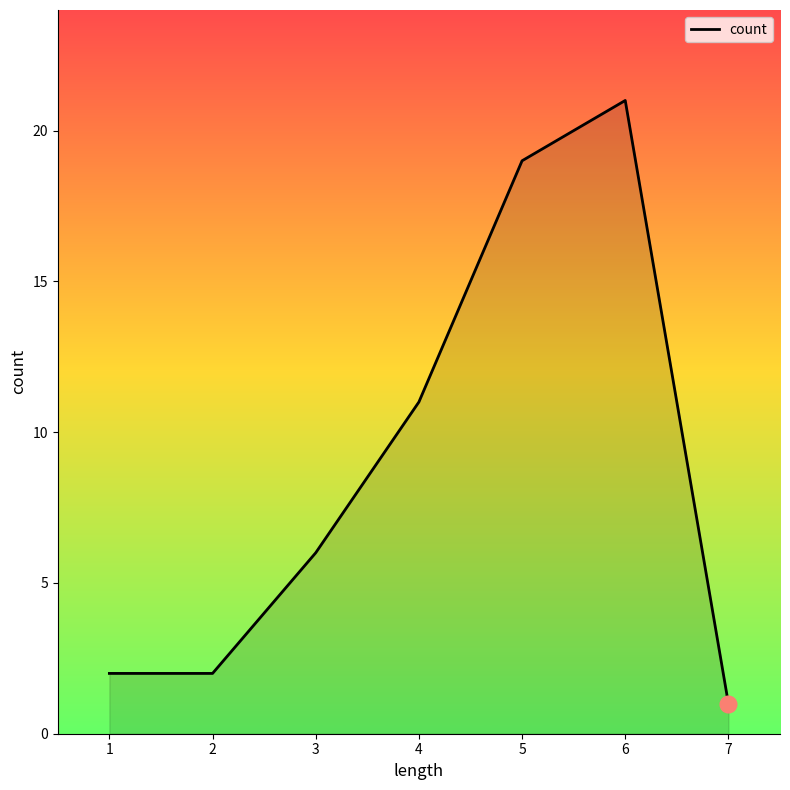

Reading right to left, transcribe all the data shown in this chart.

7=1	6=21	5=19	4=11	3=6	2=2	1=2